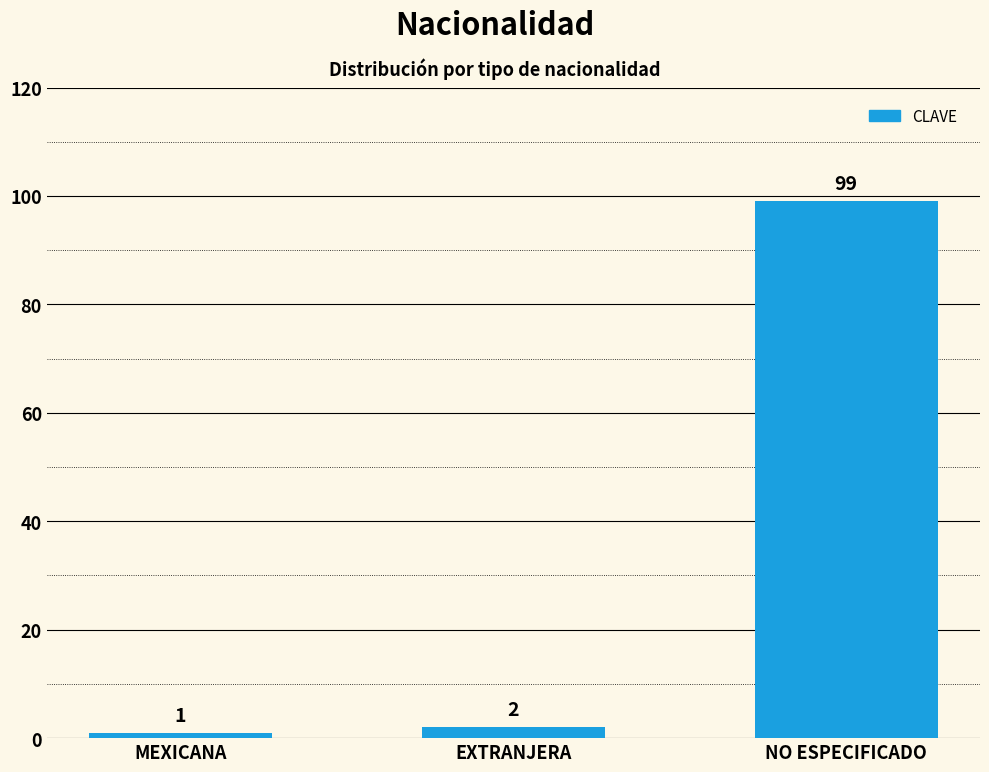

Are the bars grouped side by side (vs. stacked)?

No